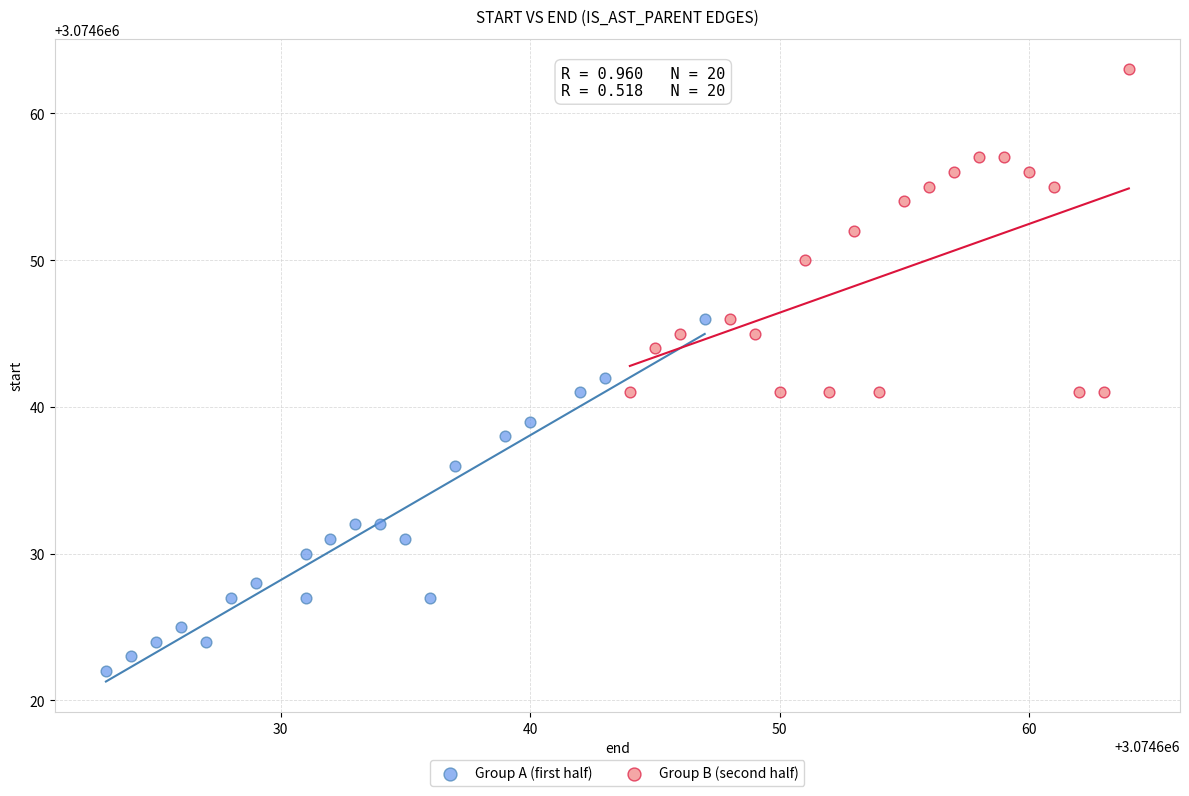

Which series contains the lowest Y value?

Group A (first half)